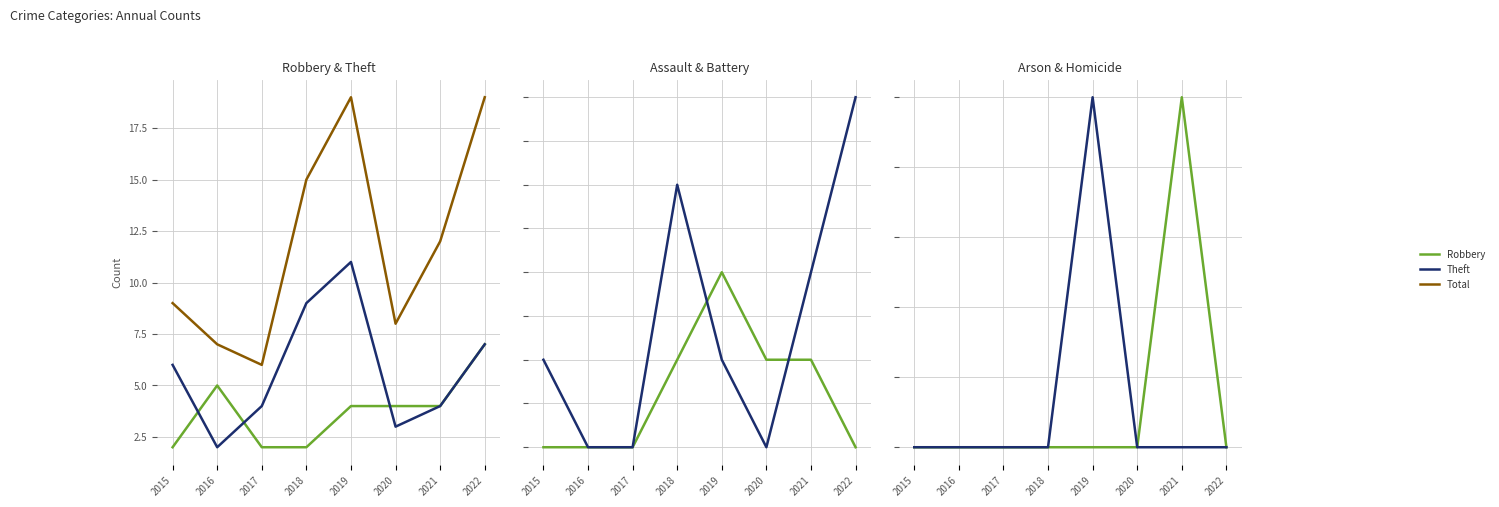

At which category does the chart reach its peak across all series?

2019